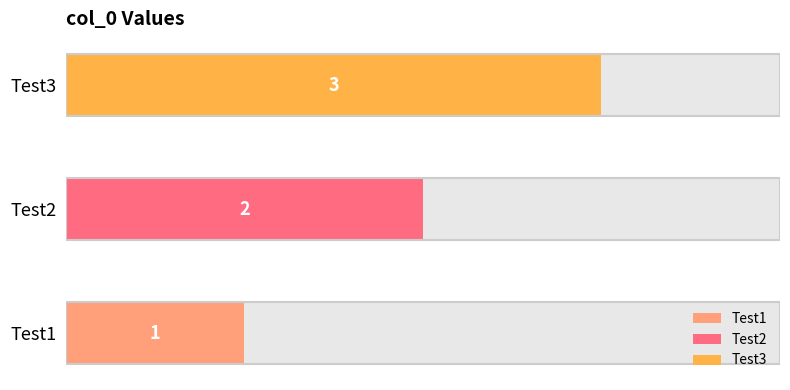

Where is the data nearest to the value 2?

Test2